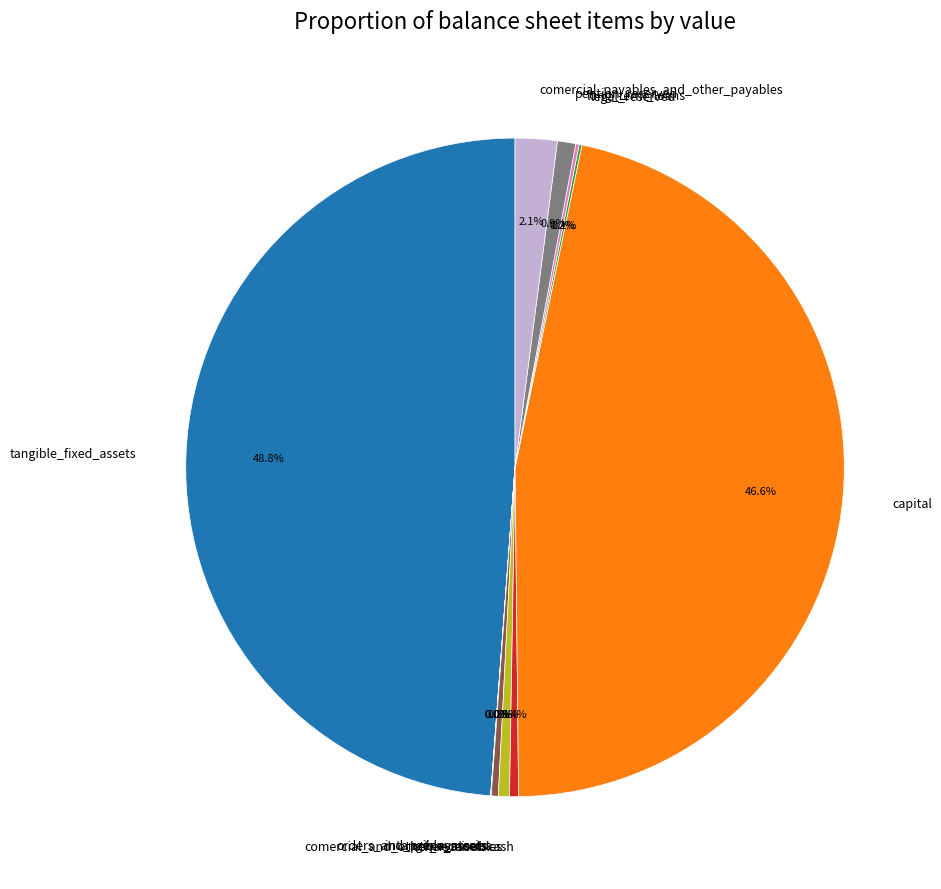

Does cash represent more than half of the total?

No